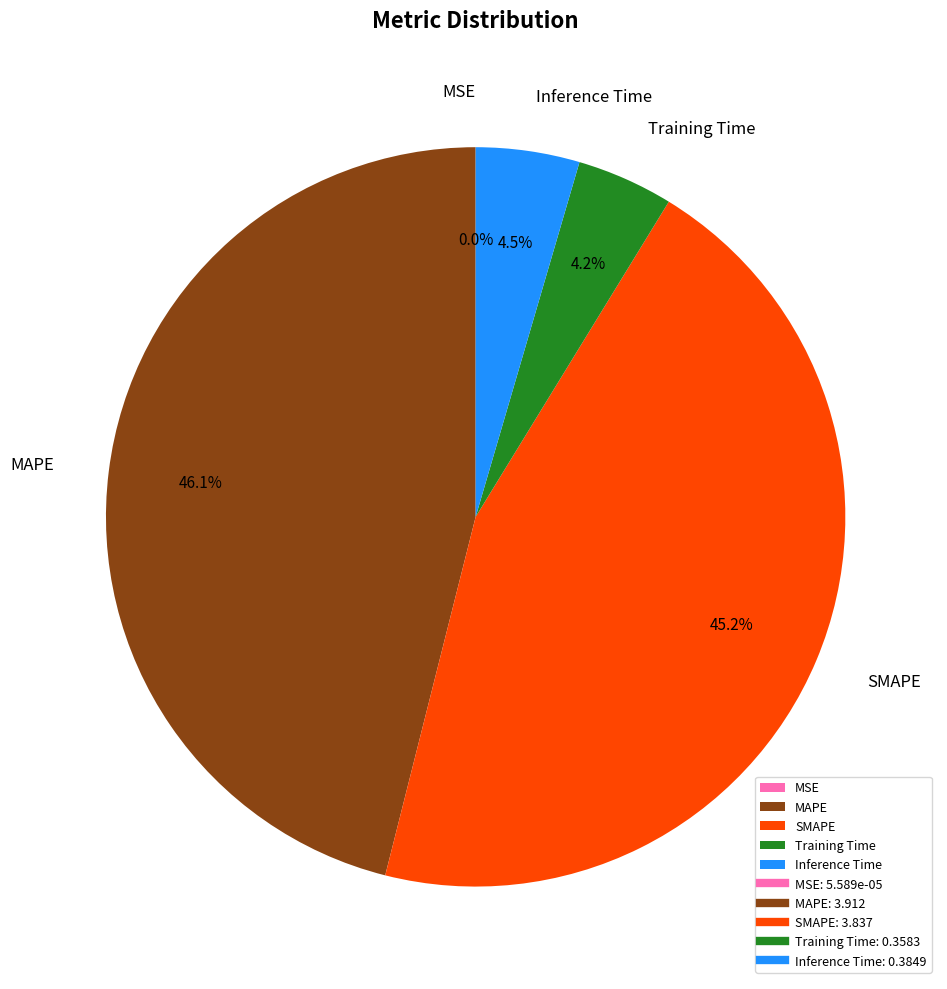

Do MAPE and Inference Time together represent more than half of the pie?

Yes